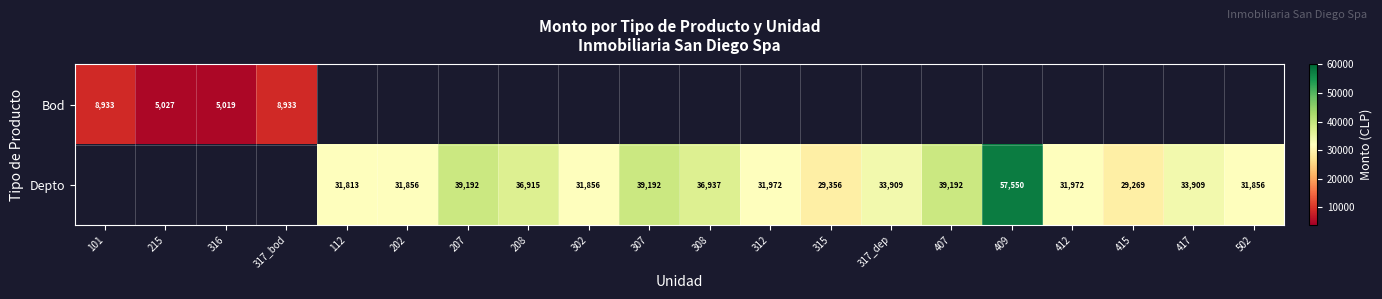

True or false: Depto has a value of 9519.5 at 202.

False